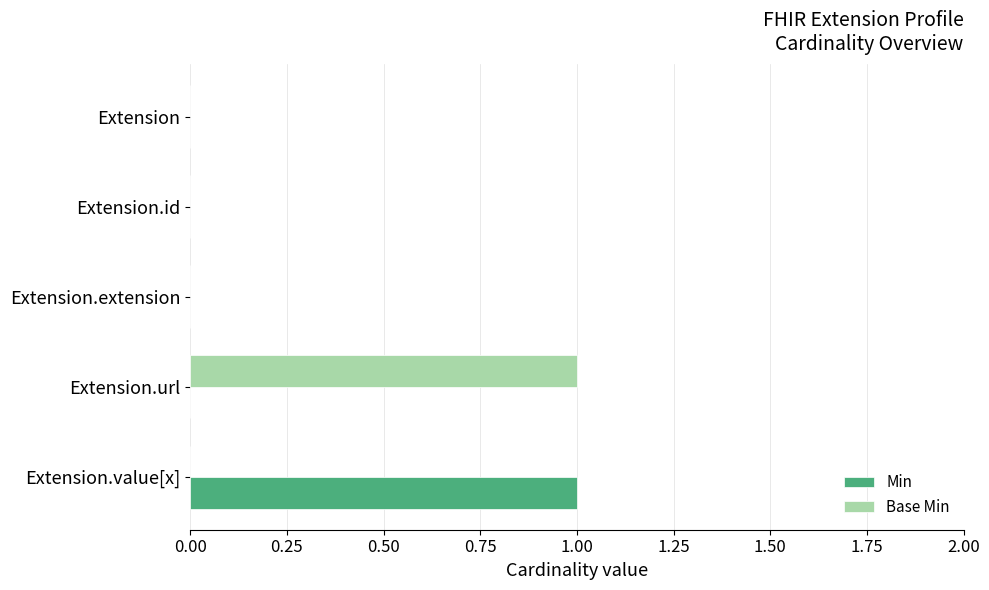

True or false: Min has a value of 1 at Extension.extension.

False